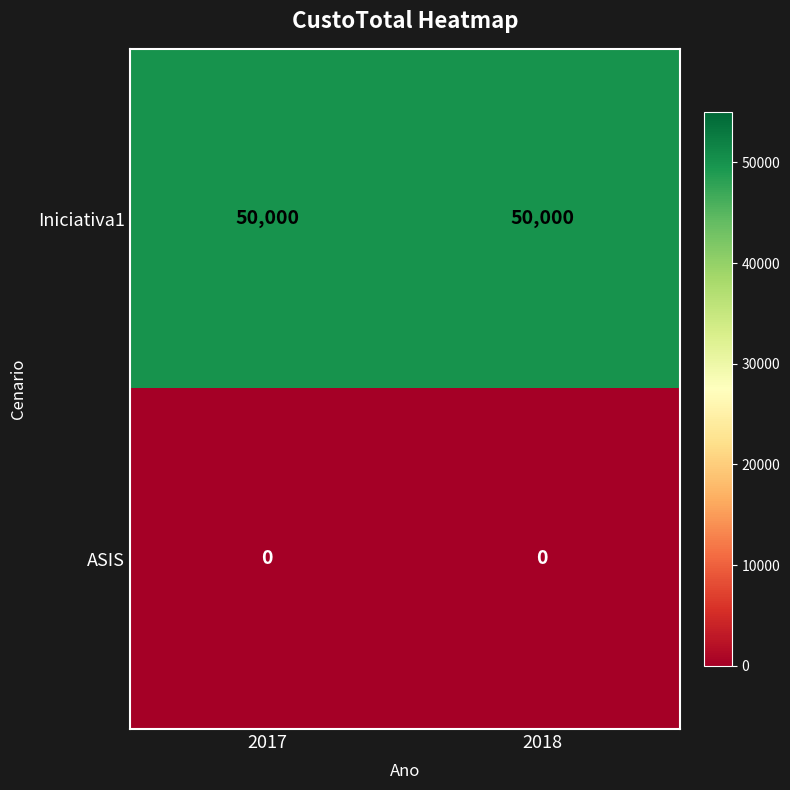

Is the value of ASIS at 2018 greater than the value of Iniciativa1 at 2018?

No